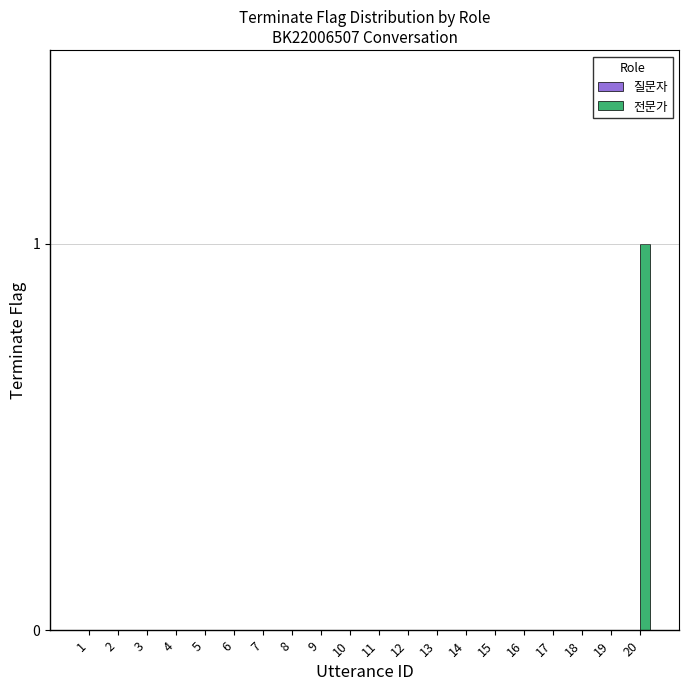

Reading left to right, transcribe all the data shown in this chart.

1=0	2=0	3=0	4=0	5=0	6=0	7=0	8=0	9=0	10=0	11=0	12=0	13=0	14=0	15=0	16=0	17=0	18=0	19=0	20=1